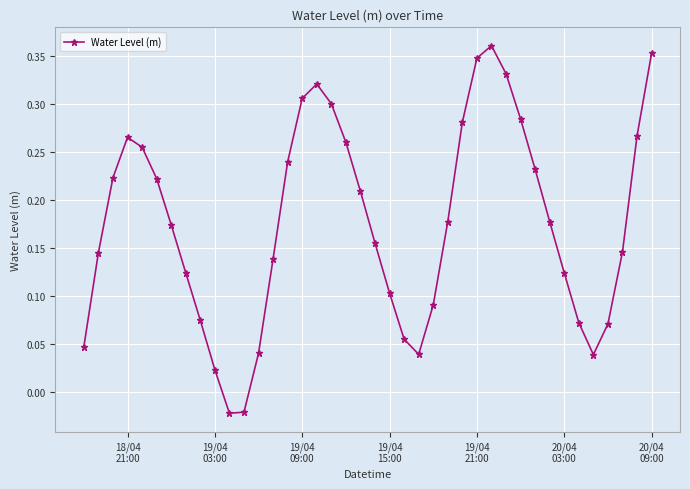

How many interior local peaks (higher than both neighbors) does the data have?

3